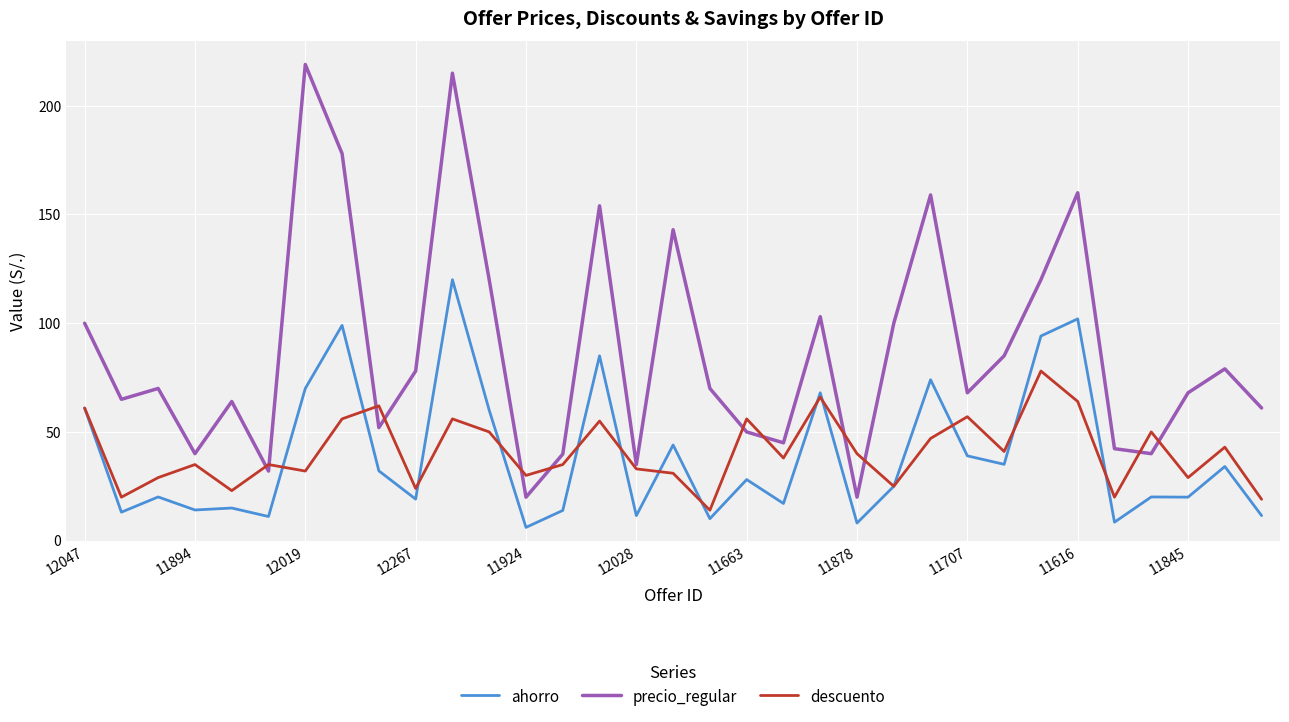

List the series in order of their peak value, lowest first.

descuento, ahorro, precio_regular